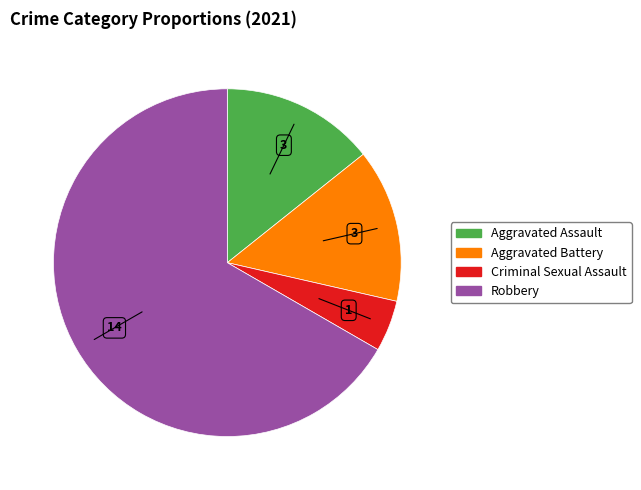

Does any single category account for the majority?

Yes